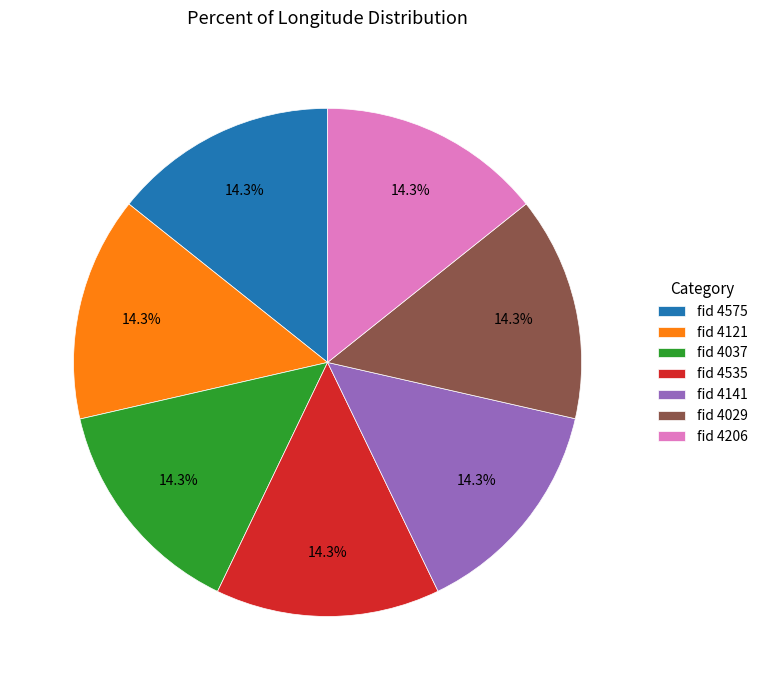

How much of the chart is everything except fid 4575?

85.7%